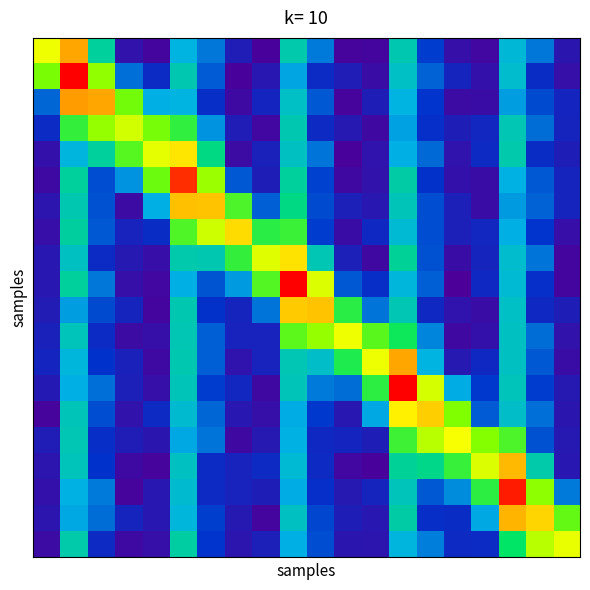

How many distinct data groups are displayed?

20